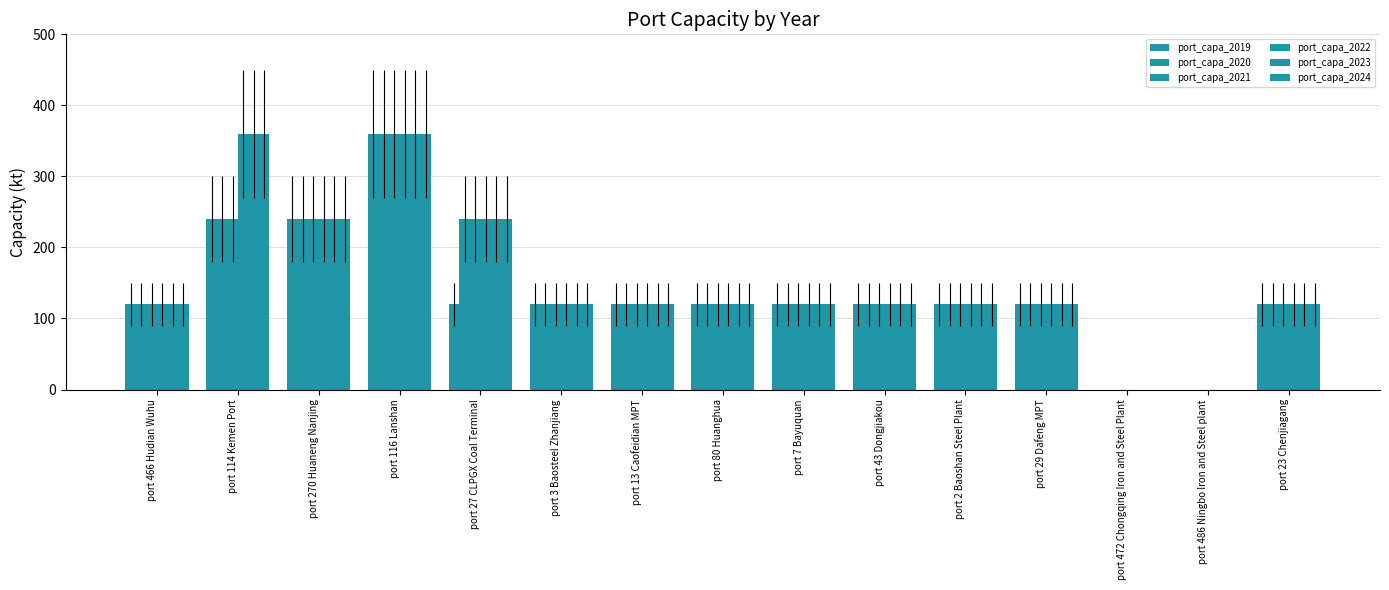

Reading right to left, transcribe all the data shown in this chart.

port_capa_2019: port 23 Chenjiagang=120	port 486 Ningbo Iron and Steel plant=0	port 472 Chongqing Iron and Steel Plant=0	port 29 Dafeng MPT=120	port 2 Baoshan Steel Plant=120	port 43 Dongjiakou=120	port 7 Bayuquan=120	port 80 Huanghua=120	port 13 Caofeidian MPT=120	port 3 Baosteel Zhanjiang=120	port 27 CLPGX Coal Terminal=120	port 116 Lanshan=360	port 270 Huaneng Nanjing=240	port 114 Kemen Port=240	port 466 Hudian Wuhu=120
port_capa_2020: port 23 Chenjiagang=120	port 486 Ningbo Iron and Steel plant=0	port 472 Chongqing Iron and Steel Plant=0	port 29 Dafeng MPT=120	port 2 Baoshan Steel Plant=120	port 43 Dongjiakou=120	port 7 Bayuquan=120	port 80 Huanghua=120	port 13 Caofeidian MPT=120	port 3 Baosteel Zhanjiang=120	port 27 CLPGX Coal Terminal=240	port 116 Lanshan=360	port 270 Huaneng Nanjing=240	port 114 Kemen Port=240	port 466 Hudian Wuhu=120
port_capa_2021: port 23 Chenjiagang=120	port 486 Ningbo Iron and Steel plant=0	port 472 Chongqing Iron and Steel Plant=0	port 29 Dafeng MPT=120	port 2 Baoshan Steel Plant=120	port 43 Dongjiakou=120	port 7 Bayuquan=120	port 80 Huanghua=120	port 13 Caofeidian MPT=120	port 3 Baosteel Zhanjiang=120	port 27 CLPGX Coal Terminal=240	port 116 Lanshan=360	port 270 Huaneng Nanjing=240	port 114 Kemen Port=240	port 466 Hudian Wuhu=120
port_capa_2022: port 23 Chenjiagang=120	port 486 Ningbo Iron and Steel plant=0	port 472 Chongqing Iron and Steel Plant=0	port 29 Dafeng MPT=120	port 2 Baoshan Steel Plant=120	port 43 Dongjiakou=120	port 7 Bayuquan=120	port 80 Huanghua=120	port 13 Caofeidian MPT=120	port 3 Baosteel Zhanjiang=120	port 27 CLPGX Coal Terminal=240	port 116 Lanshan=360	port 270 Huaneng Nanjing=240	port 114 Kemen Port=360	port 466 Hudian Wuhu=120
port_capa_2023: port 23 Chenjiagang=120	port 486 Ningbo Iron and Steel plant=0	port 472 Chongqing Iron and Steel Plant=0	port 29 Dafeng MPT=120	port 2 Baoshan Steel Plant=120	port 43 Dongjiakou=120	port 7 Bayuquan=120	port 80 Huanghua=120	port 13 Caofeidian MPT=120	port 3 Baosteel Zhanjiang=120	port 27 CLPGX Coal Terminal=240	port 116 Lanshan=360	port 270 Huaneng Nanjing=240	port 114 Kemen Port=360	port 466 Hudian Wuhu=120
port_capa_2024: port 23 Chenjiagang=120	port 486 Ningbo Iron and Steel plant=0	port 472 Chongqing Iron and Steel Plant=0	port 29 Dafeng MPT=120	port 2 Baoshan Steel Plant=120	port 43 Dongjiakou=120	port 7 Bayuquan=120	port 80 Huanghua=120	port 13 Caofeidian MPT=120	port 3 Baosteel Zhanjiang=120	port 27 CLPGX Coal Terminal=240	port 116 Lanshan=360	port 270 Huaneng Nanjing=240	port 114 Kemen Port=360	port 466 Hudian Wuhu=120